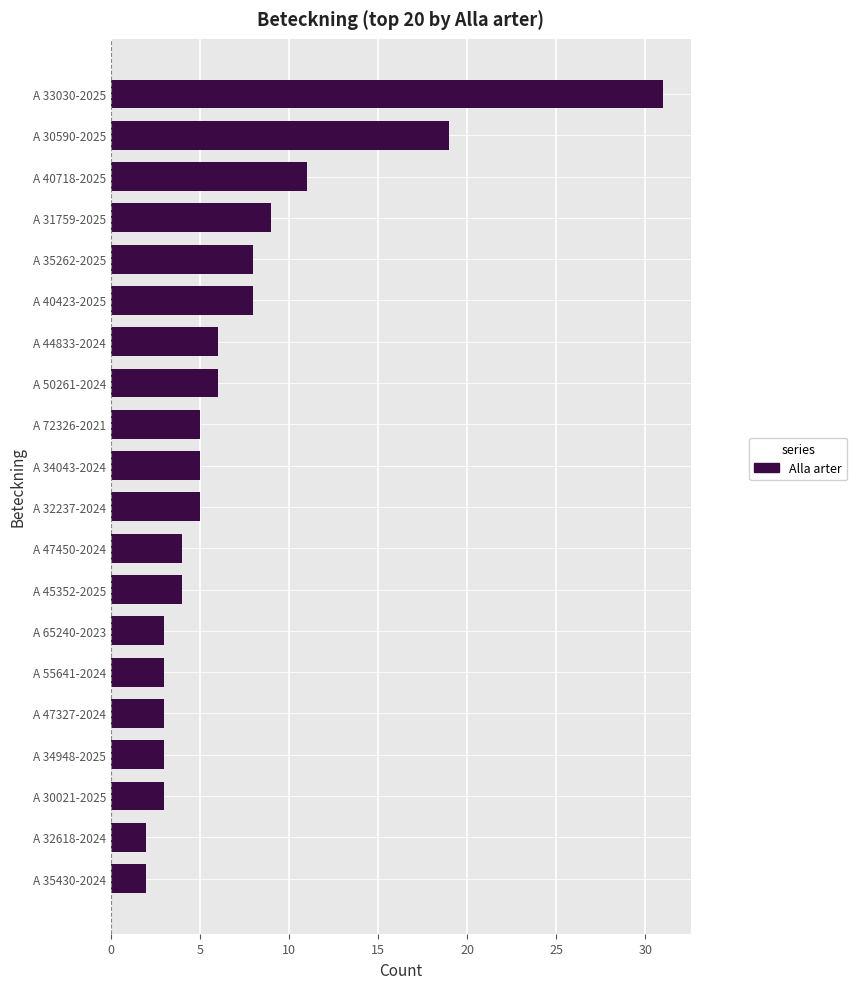

What is the change in value from A 33030-2025 to A 35262-2025?

-23